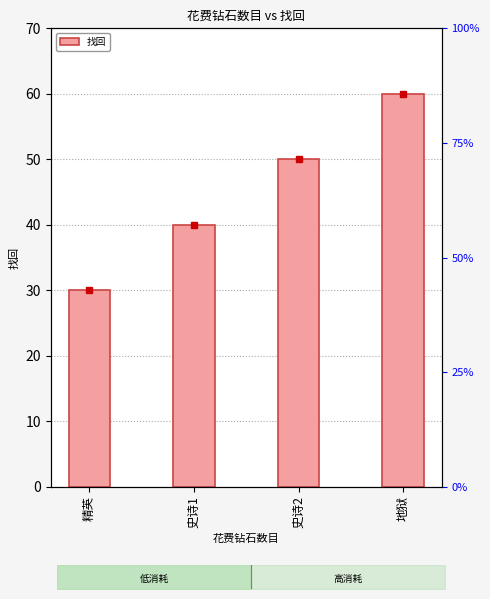

At which category does the chart reach its peak across all series?

地狱